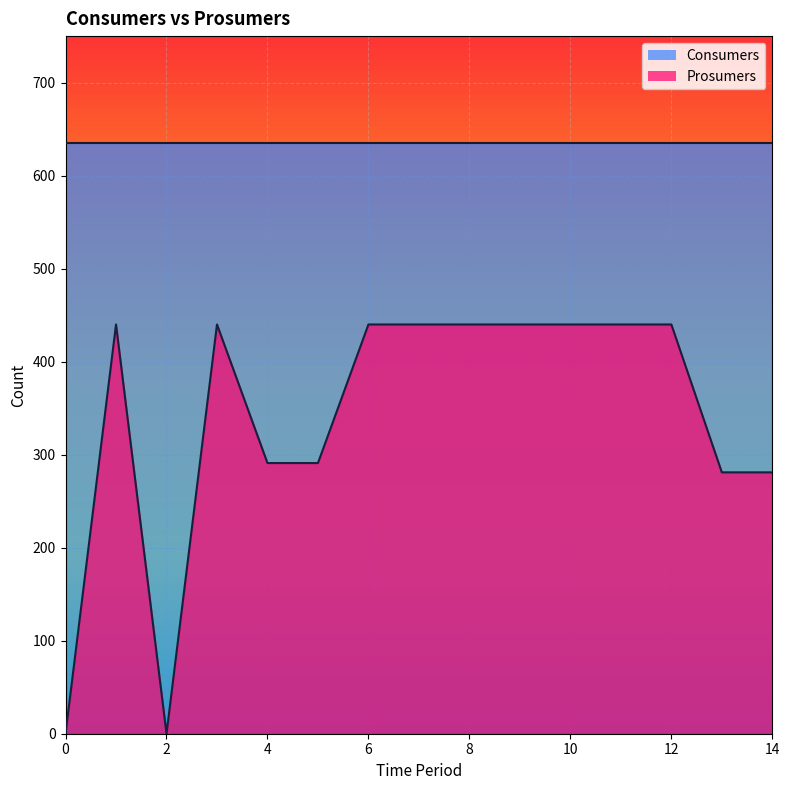

The chart shows a value of 440 at 1. True or false?

True